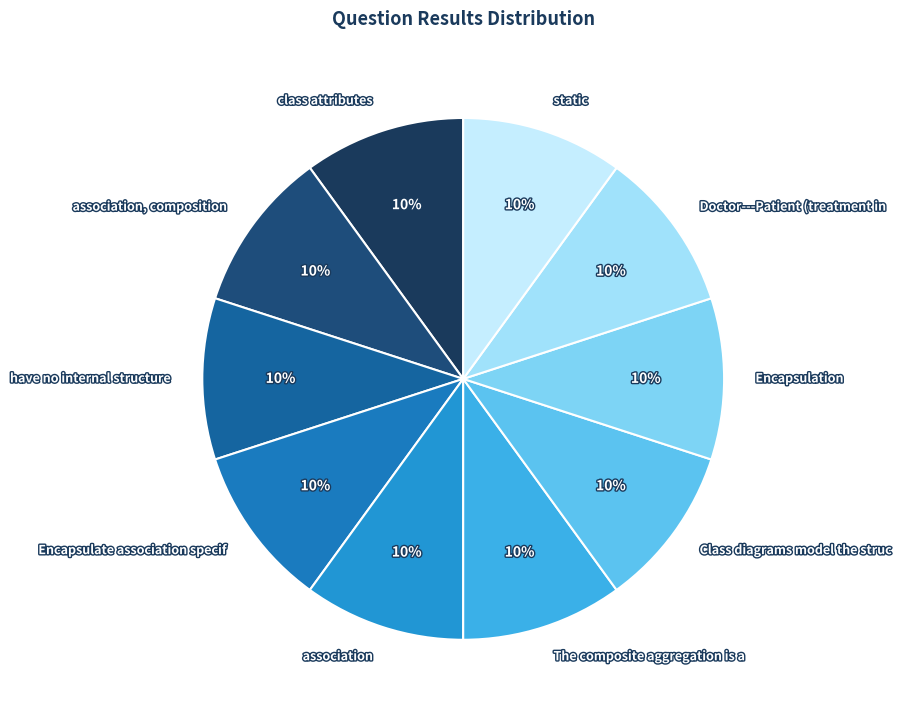

Is there a majority slice in this chart?

No